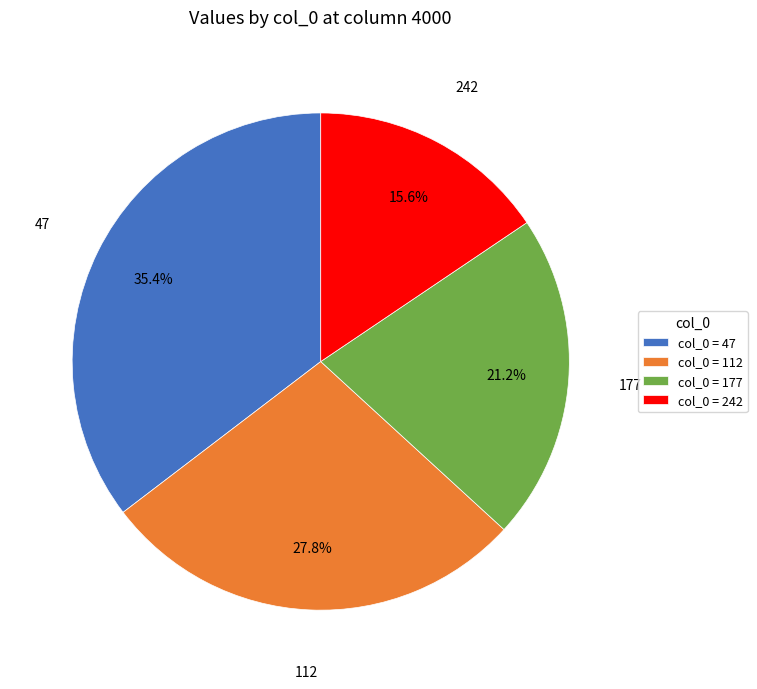

How much of the chart is everything except col_0 = 112?

72.2%